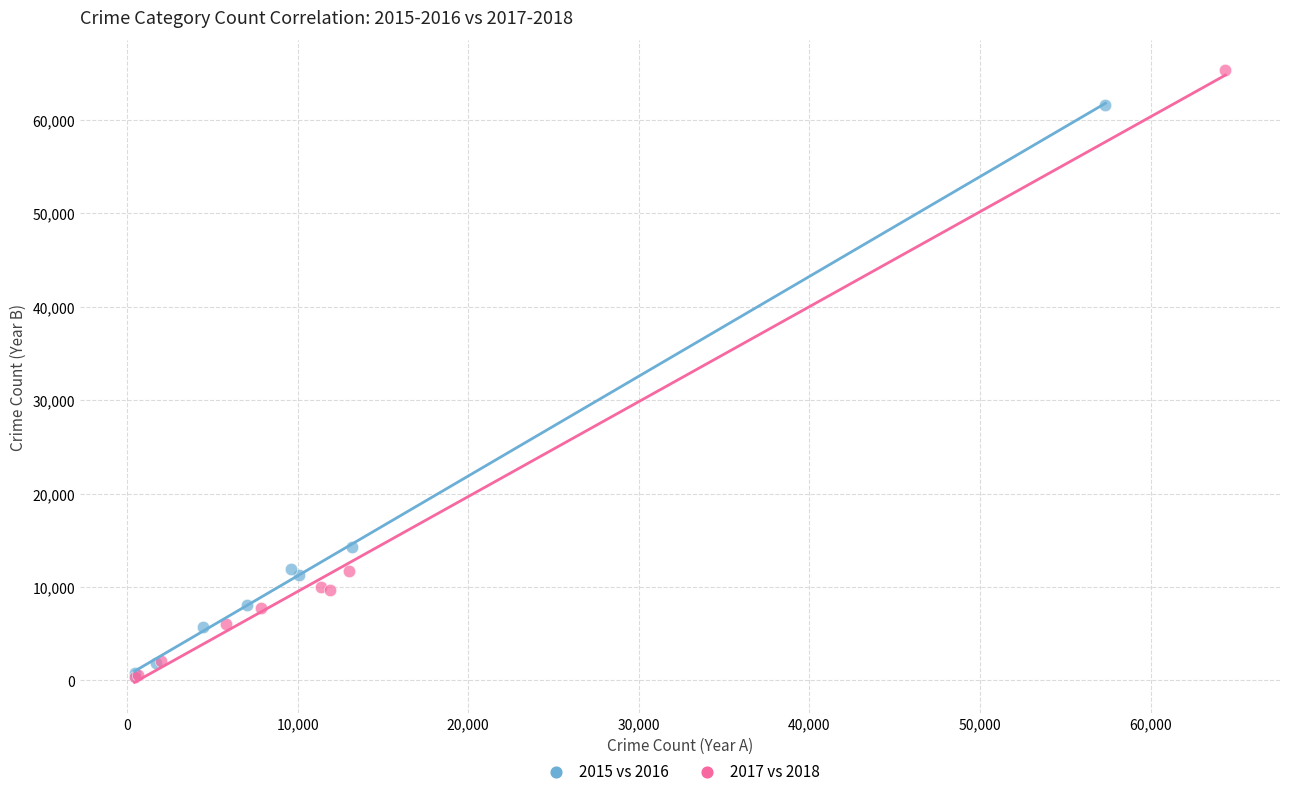

Which series has the widest spread of Y values?

2017 vs 2018